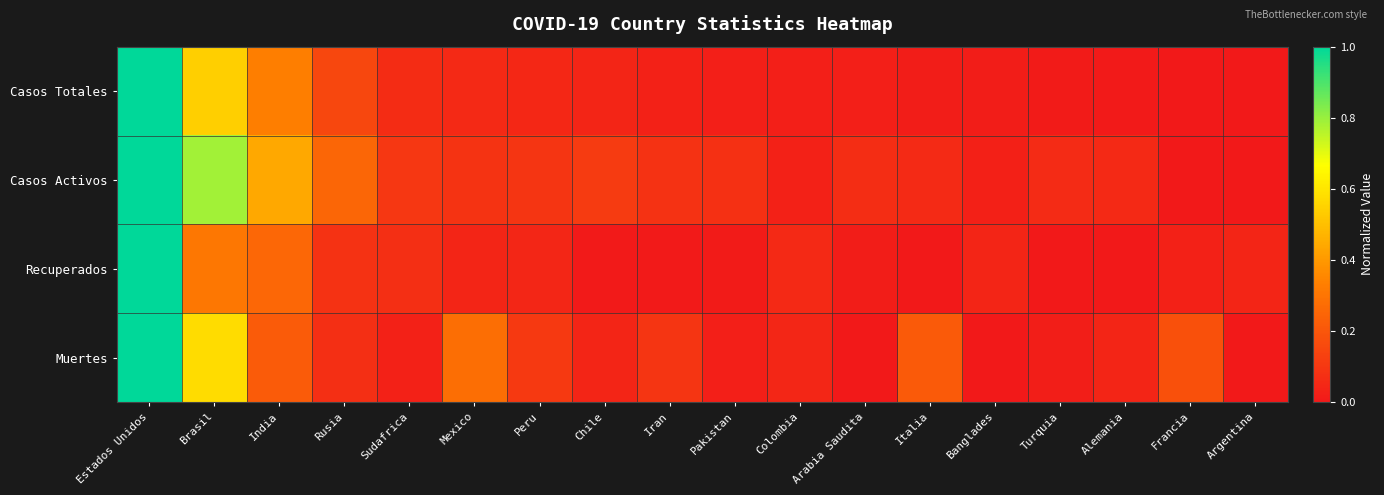

At Pakistan, list the series in order from smallest to largest.

Recuperados, Muertes, Casos Totales, Casos Activos